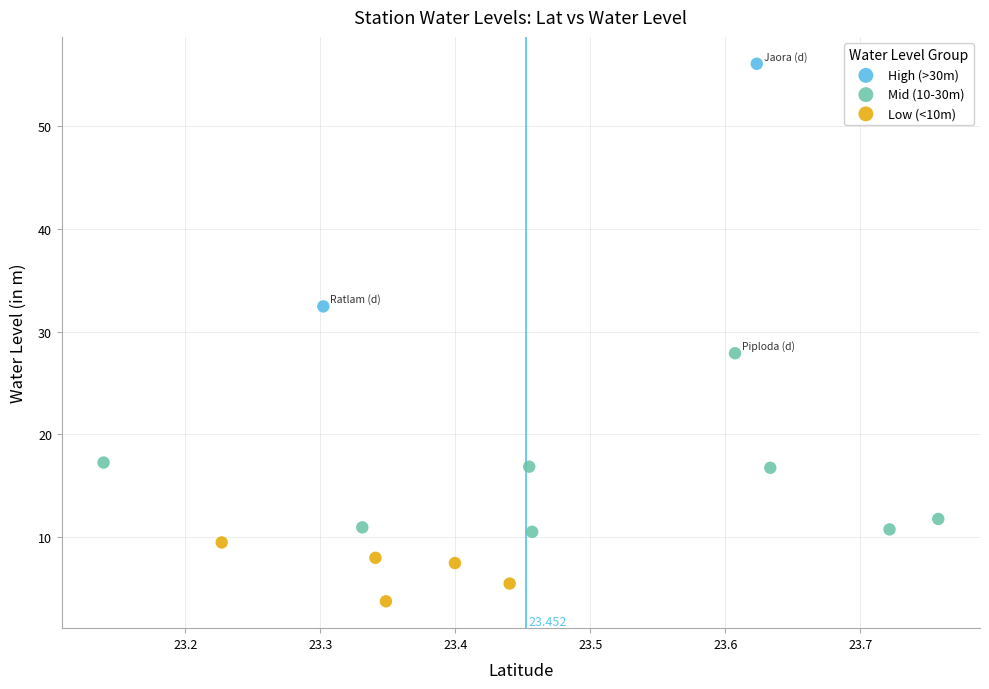

Which series reaches the maximum Y coordinate?

High (>30m)